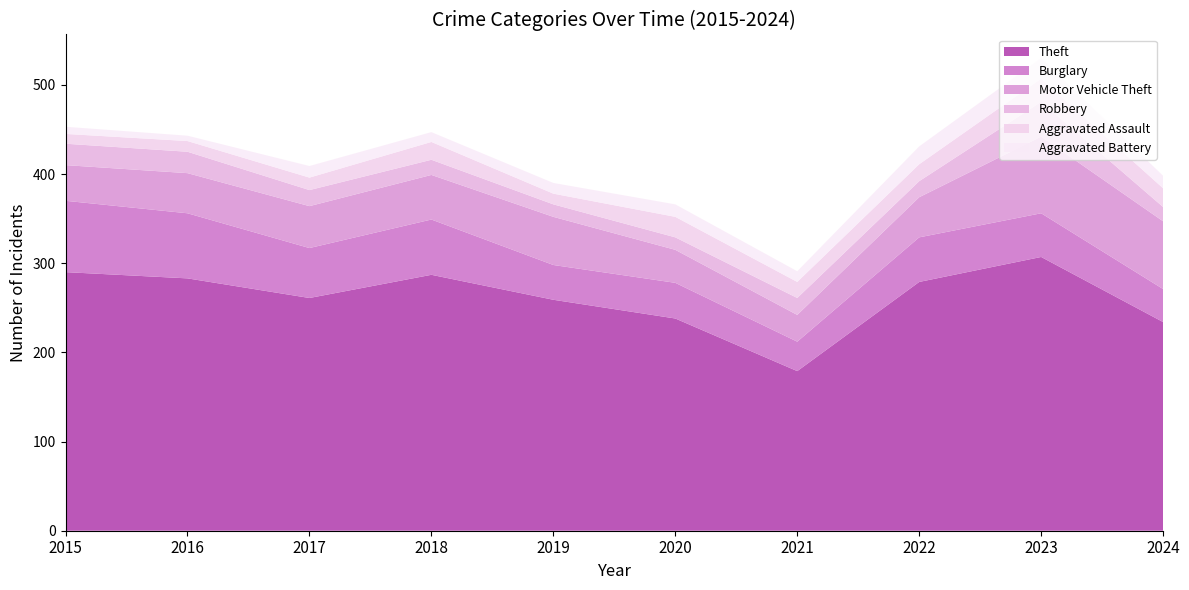

Reading left to right, extract all data points from this chart.

Theft: 290	283	261	287	259	238	179	279	307	234
Burglary: 80	73	56	62	39	40	33	50	49	37
Motor Vehicle Theft: 40	45	47	50	54	37	30	45	86	76
Robbery: 24	24	18	17	14	14	19	18	39	16
Aggravated Assault: 11	12	14	20	12	23	18	19	26	21
Aggravated Battery: 8	6	13	11	12	14	12	20	23	14